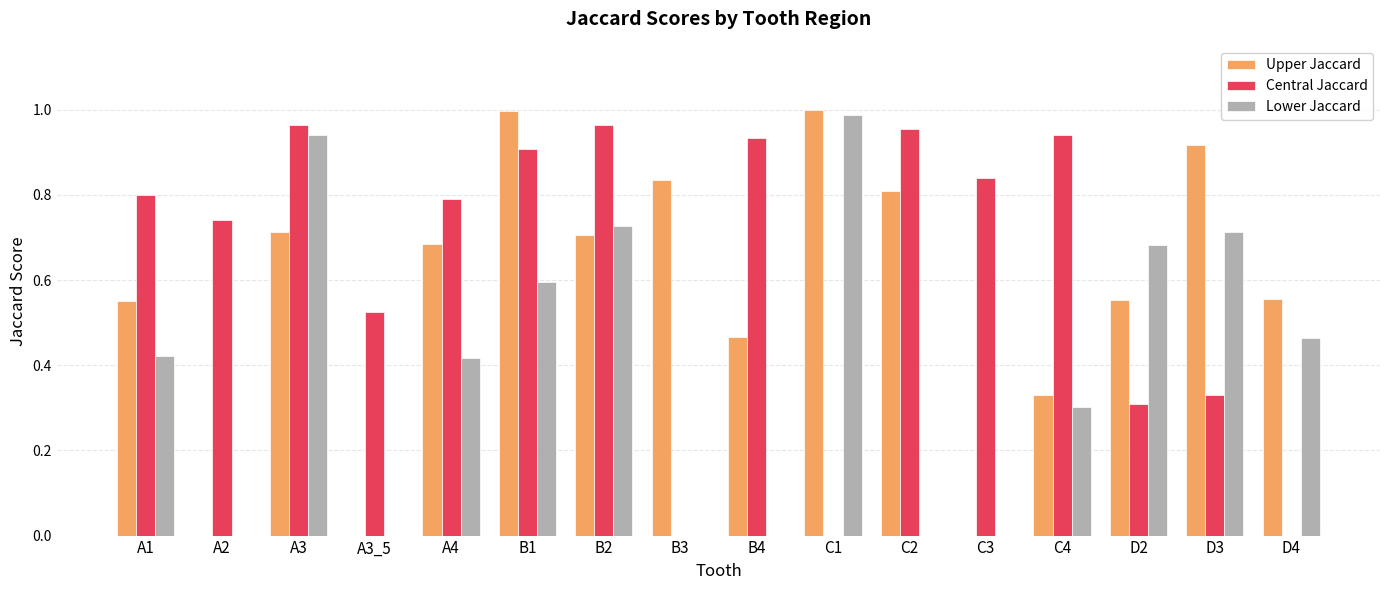

What is the total value across all series at B1?

2.5